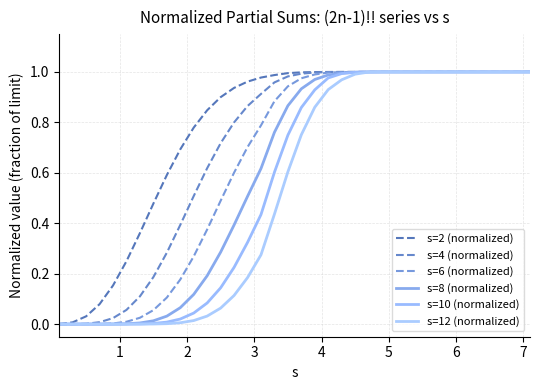

How many lines are shown in the chart?

6